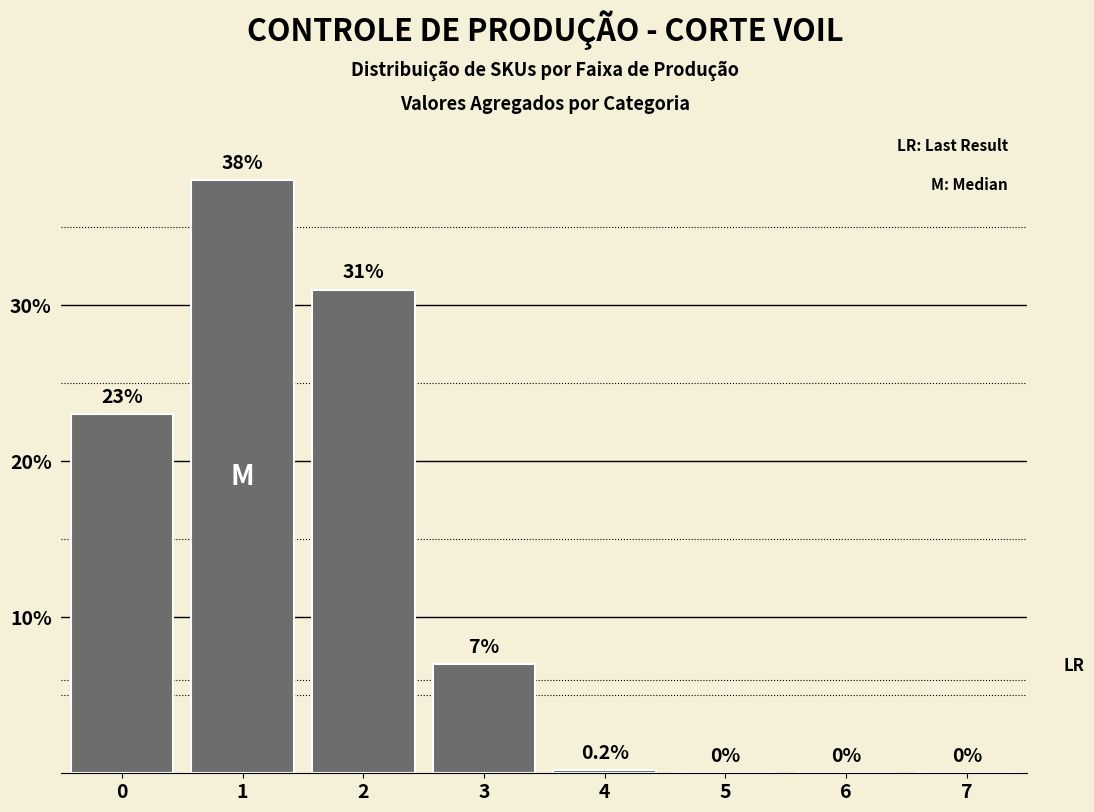

Reading left to right, list all the values displayed in this chart.

0=23.0	1=38.0	2=31.0	3=7.0	4=0.2	5=0.0	6=0.0	7=0.0